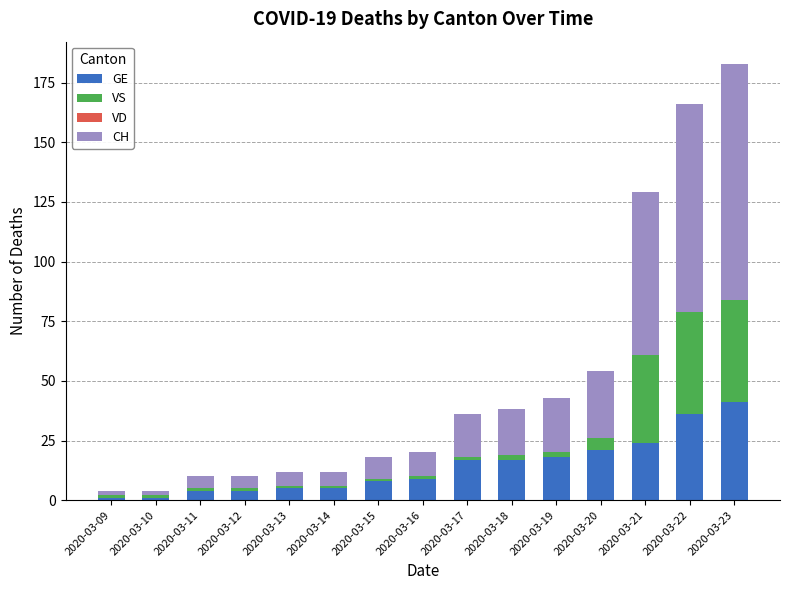

What is the difference between the second highest and second lowest values in the GE series?

35